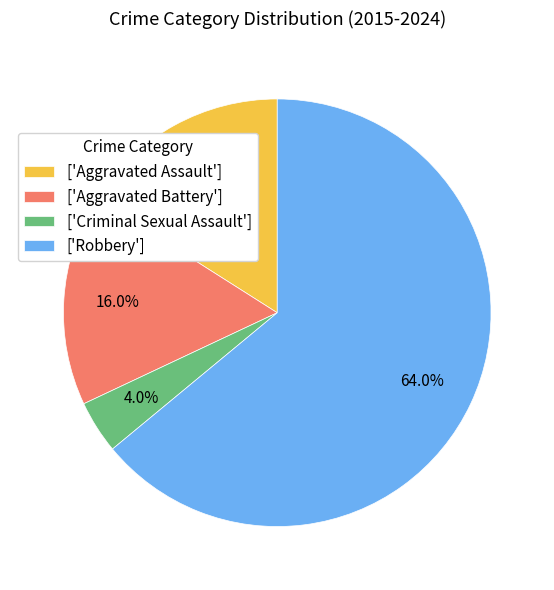

What is the ratio of the value at ['Aggravated Assault'] to the value at ['Criminal Sexual Assault']?

4.0